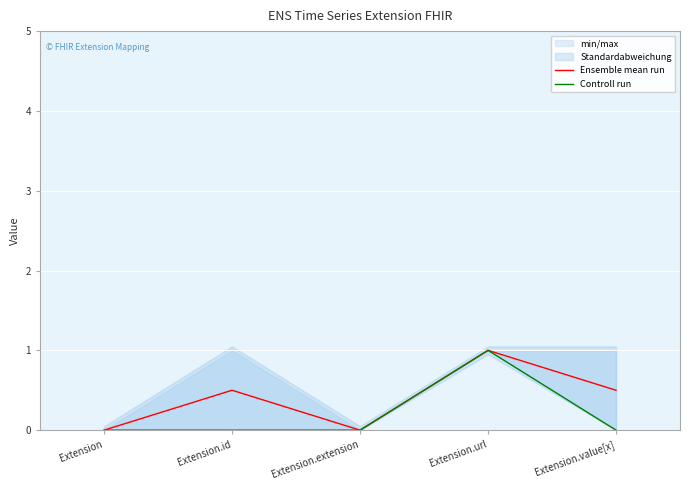

True or false: Ensemble mean run has a value of 0.4 at Extension.url.

False